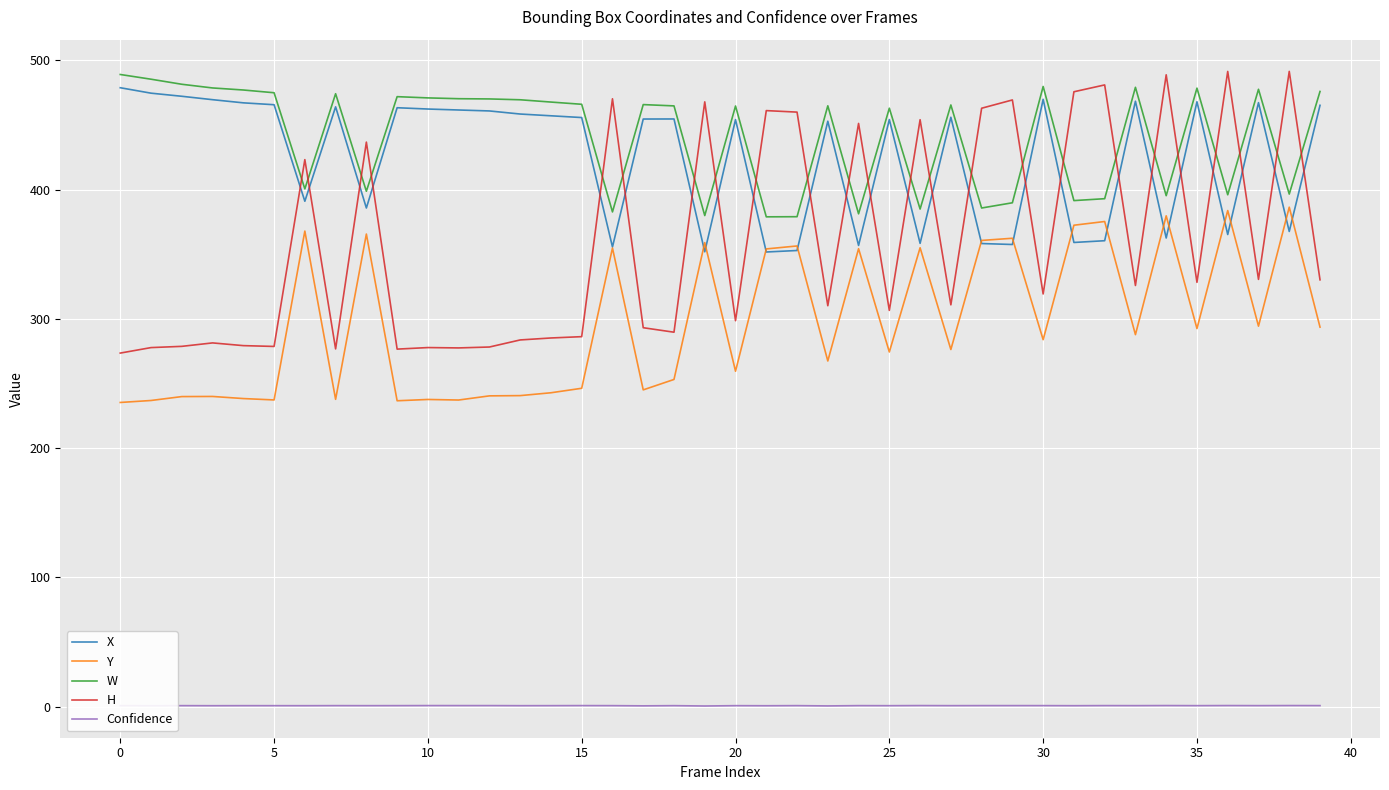

What is the greatest value displayed?

491.5